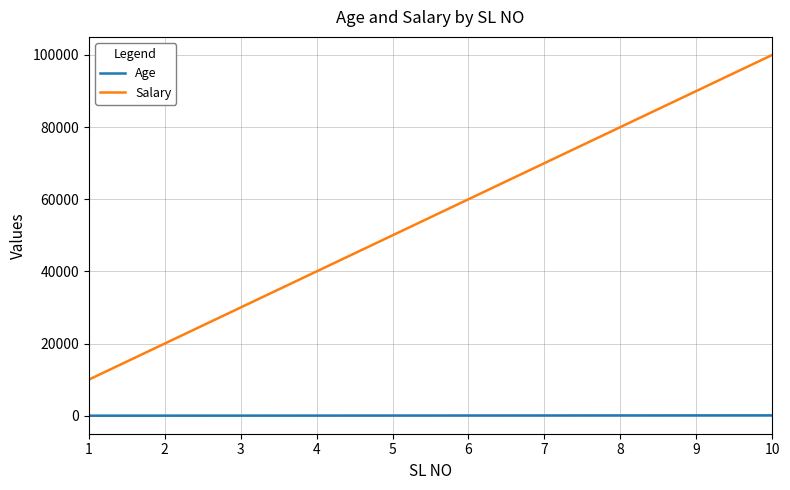

Is it true that Salary equals 30000 at 3?

True